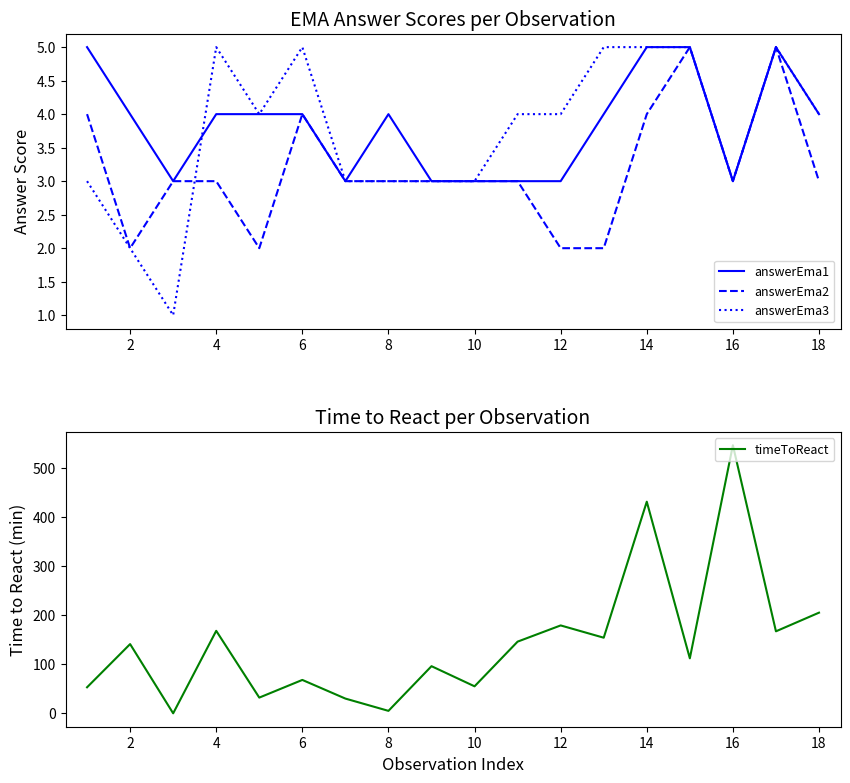

Is it true that answerEma1 equals 6 at 8?

False